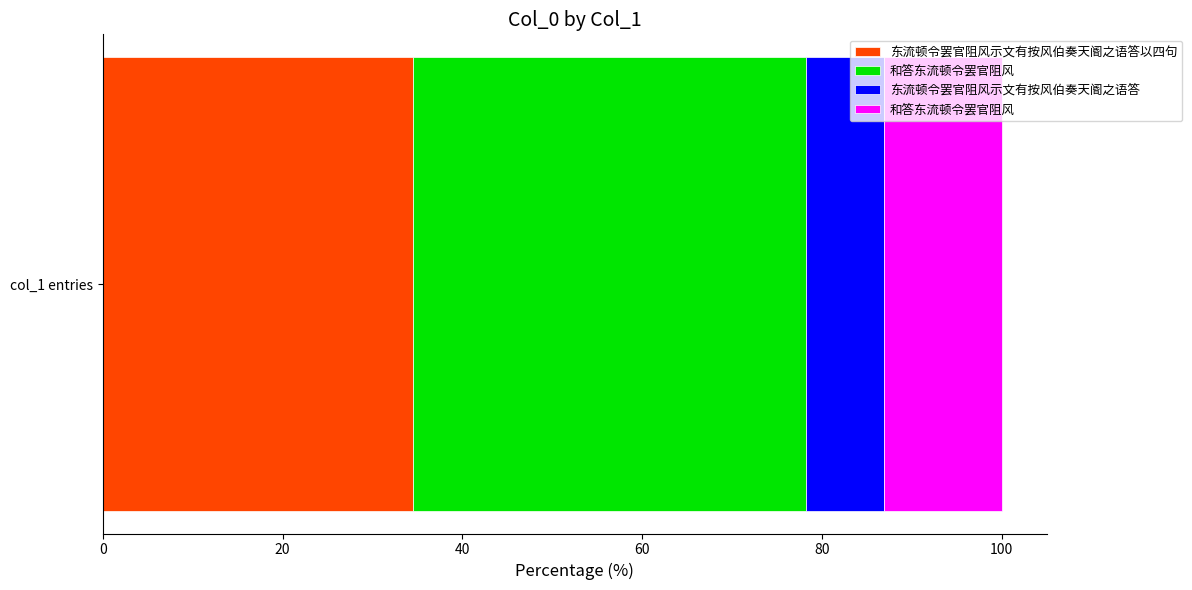

Count the values in the range 324880 to 1083856.

3